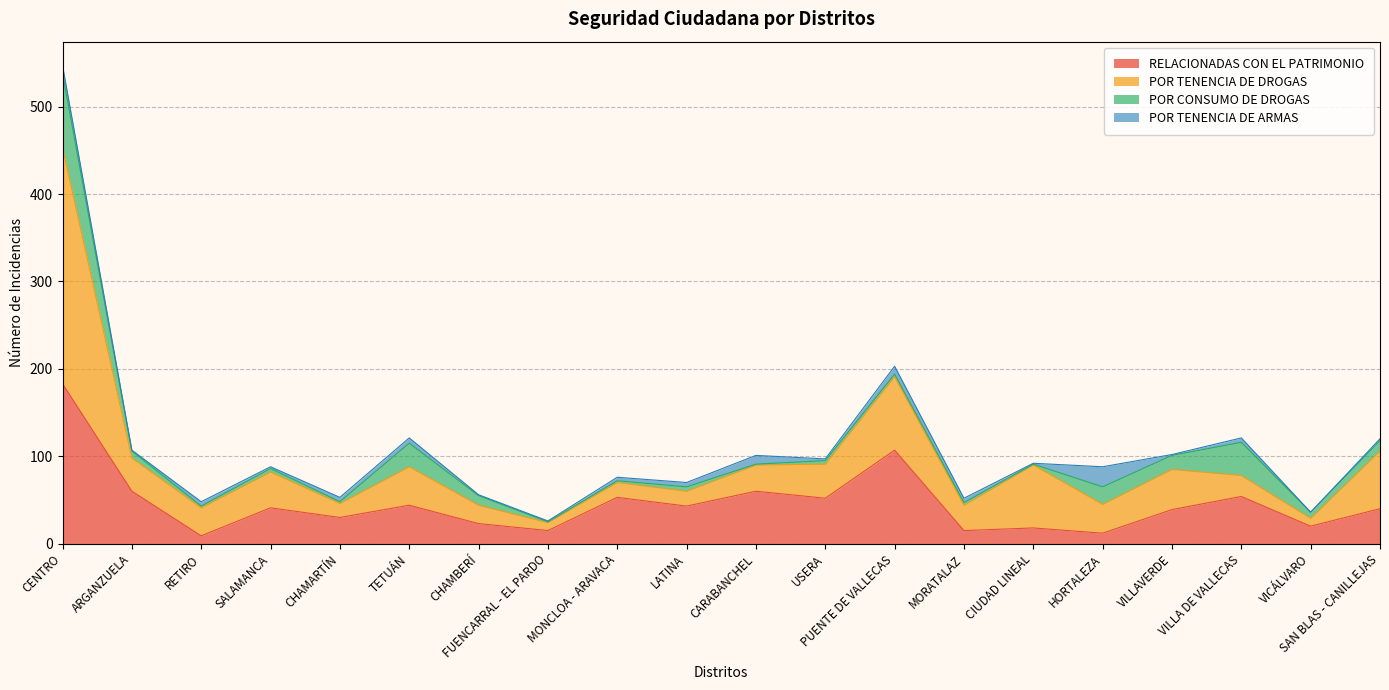

Reading left to right, extract all data points from this chart.

RELACIONADAS CON EL PATRIMONIO: CENTRO=183	ARGANZUELA=60	RETIRO=9	SALAMANCA=41	CHAMARTÍN=30	TETUÁN=44	CHAMBERÍ=23	FUENCARRAL - EL PARDO=15	MONCLOA - ARAVACA=53	LATINA=43	CARABANCHEL=60	USERA=52	PUENTE DE VALLECAS=107	MORATALAZ=15	CIUDAD LINEAL=18	HORTALEZA=12	VILLAVERDE=39	VILLA DE VALLECAS=54	VICÁLVARO=20	SAN BLAS - CANILLEJAS=40
POR TENENCIA DE DROGAS: CENTRO=270	ARGANZUELA=38	RETIRO=32	SALAMANCA=41	CHAMARTÍN=16	TETUÁN=44	CHAMBERÍ=21	FUENCARRAL - EL PARDO=9	MONCLOA - ARAVACA=17	LATINA=17	CARABANCHEL=30	USERA=39	PUENTE DE VALLECAS=84	MORATALAZ=29	CIUDAD LINEAL=72	HORTALEZA=33	VILLAVERDE=46	VILLA DE VALLECAS=24	VICÁLVARO=9	SAN BLAS - CANILLEJAS=66
POR CONSUMO DE DROGAS: CENTRO=85	ARGANZUELA=8	RETIRO=2	SALAMANCA=4	CHAMARTÍN=2	TETUÁN=27	CHAMBERÍ=11	FUENCARRAL - EL PARDO=1	MONCLOA - ARAVACA=2	LATINA=5	CARABANCHEL=1	USERA=4	PUENTE DE VALLECAS=3	MORATALAZ=3	CIUDAD LINEAL=1	HORTALEZA=20	VILLAVERDE=16	VILLA DE VALLECAS=38	VICÁLVARO=7	SAN BLAS - CANILLEJAS=12
POR TENENCIA DE ARMAS: CENTRO=9	ARGANZUELA=1	RETIRO=5	SALAMANCA=2	CHAMARTÍN=5	TETUÁN=6	CHAMBERÍ=1	FUENCARRAL - EL PARDO=1	MONCLOA - ARAVACA=4	LATINA=5	CARABANCHEL=10	USERA=2	PUENTE DE VALLECAS=9	MORATALAZ=5	CIUDAD LINEAL=1	HORTALEZA=23	VILLAVERDE=1	VILLA DE VALLECAS=5	VICÁLVARO=0	SAN BLAS - CANILLEJAS=2